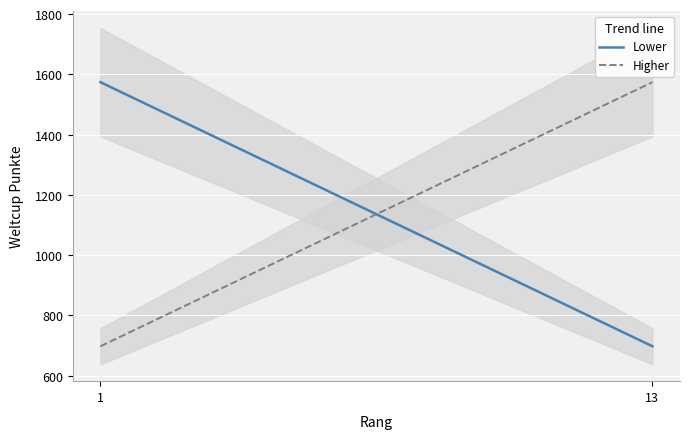

What is the lowest value of the Lower series?

697.8